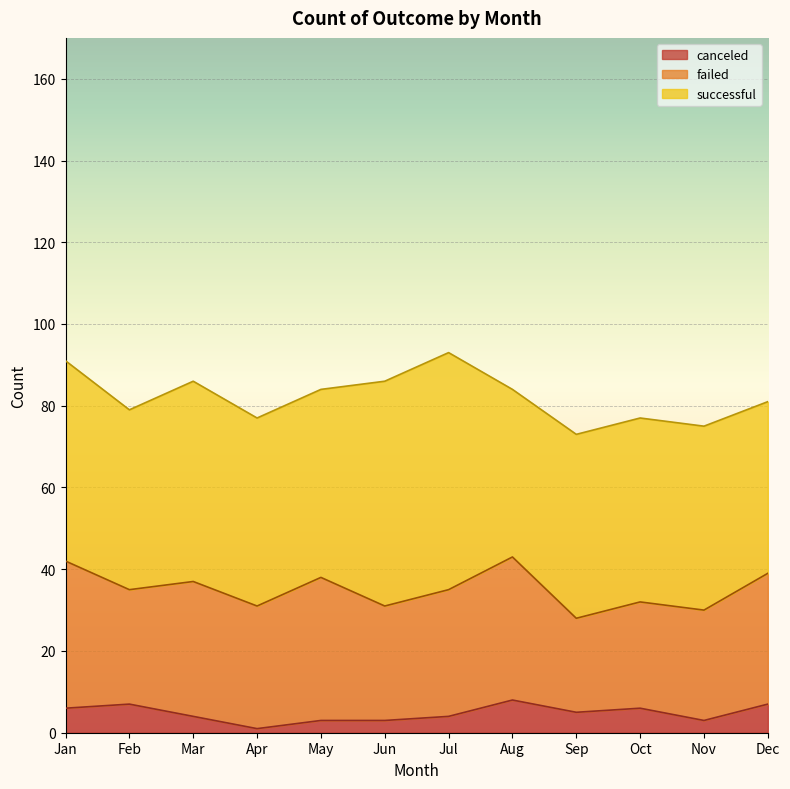

What is the highest value of the canceled series?

8